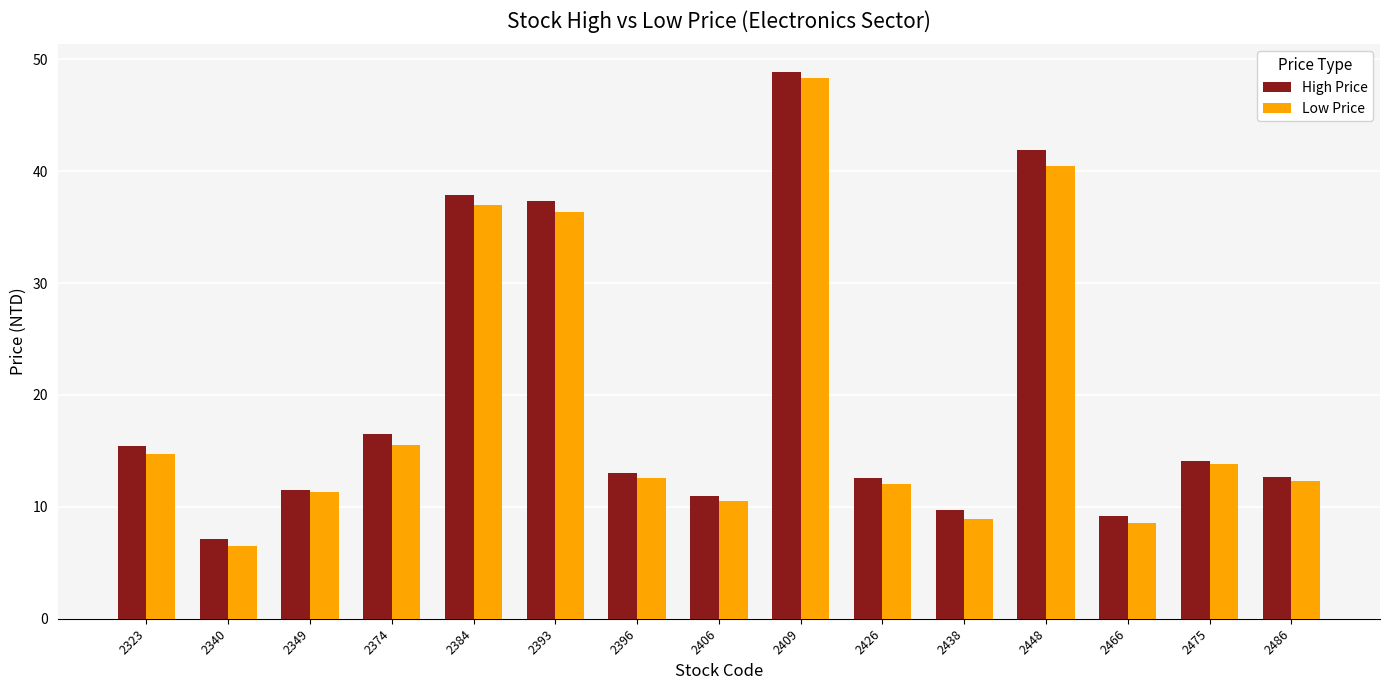

What is the spread (max minus min) of values at 2409?

0.6